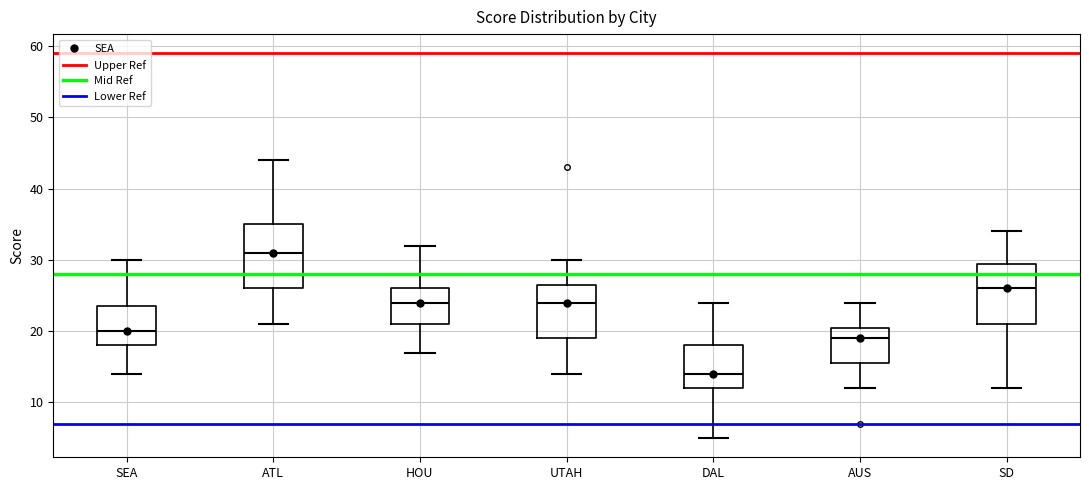

Reading left to right, transcribe this box plot: for each box, give where its median line is, the range the box spans, and where its two whiskers end, as read against the y-axis. The values are not printed on the chart, so give them approximately, as read against the axis.

SEA: median 20, box 18 to 24, whiskers 14 to 30
ATL: median 31, box 26 to 35, whiskers 21 to 44
HOU: median 24, box 21 to 26, whiskers 17 to 32
UTAH: median 24, box 19 to 27, whiskers 14 to 30
DAL: median 14, box 12 to 18, whiskers 5 to 24
AUS: median 19, box 16 to 21, whiskers 12 to 24
SD: median 26, box 21 to 30, whiskers 12 to 34